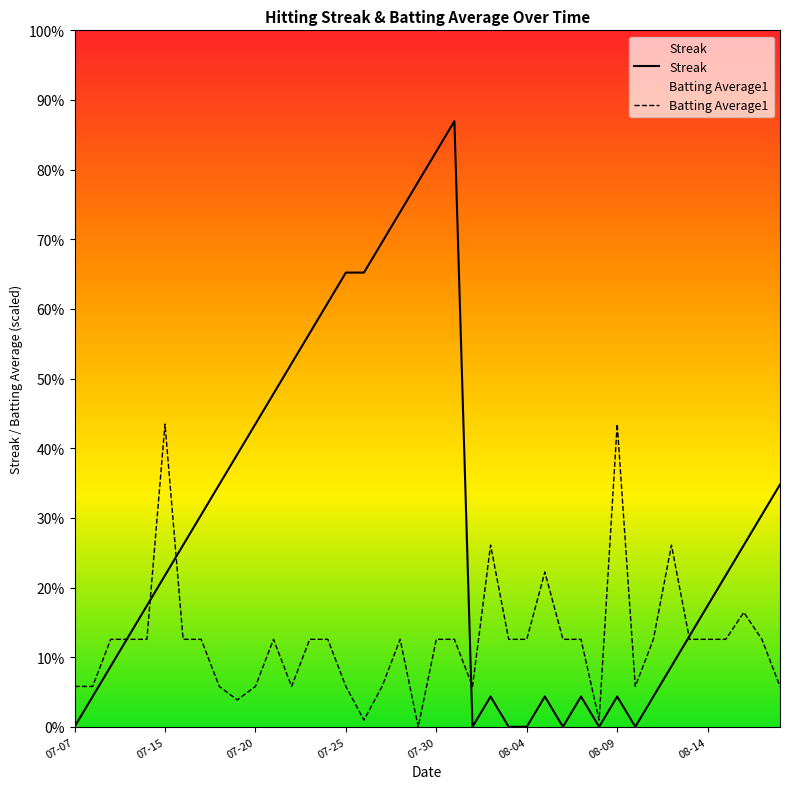

How many lines are shown in the chart?

2